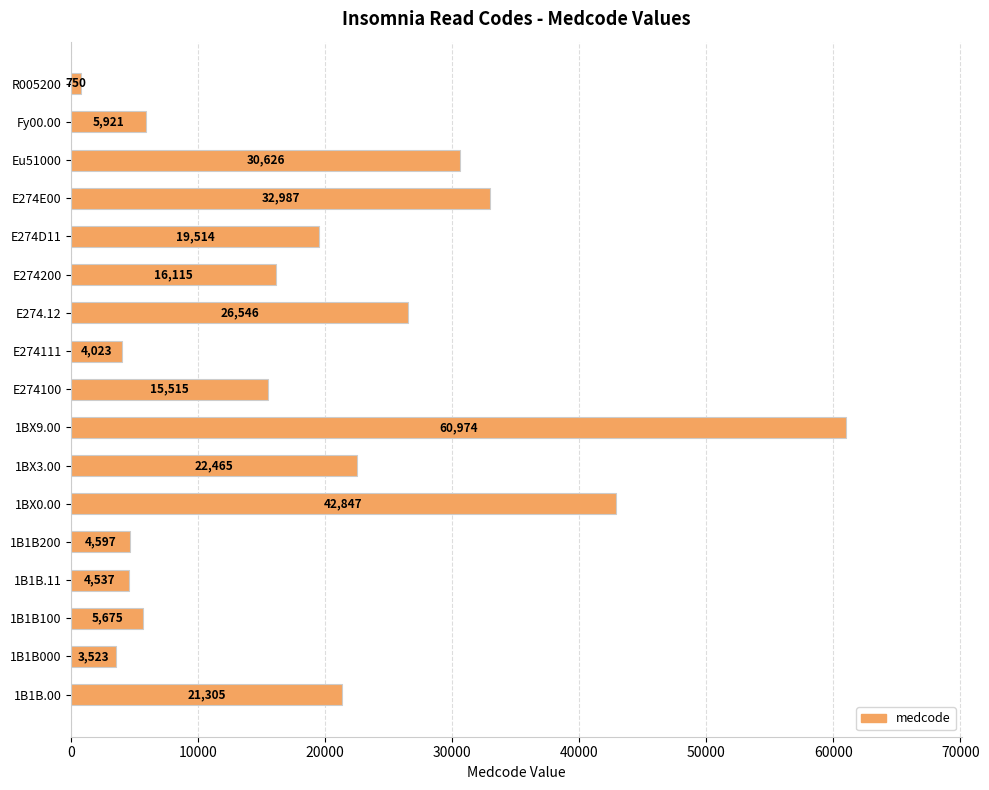

Is it true that the value at R005200 is 750?

True